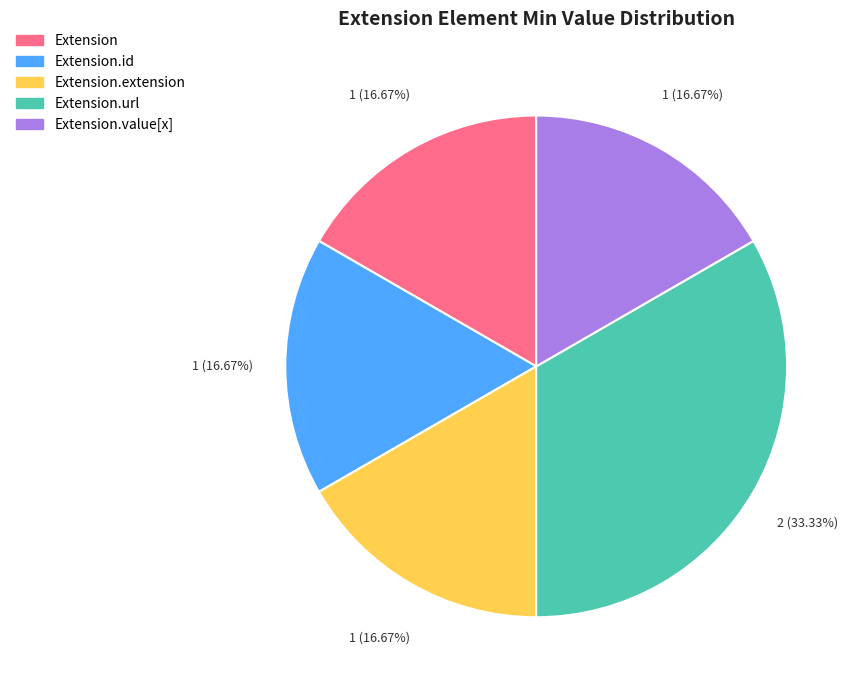

Count the number of slices in the pie.

5